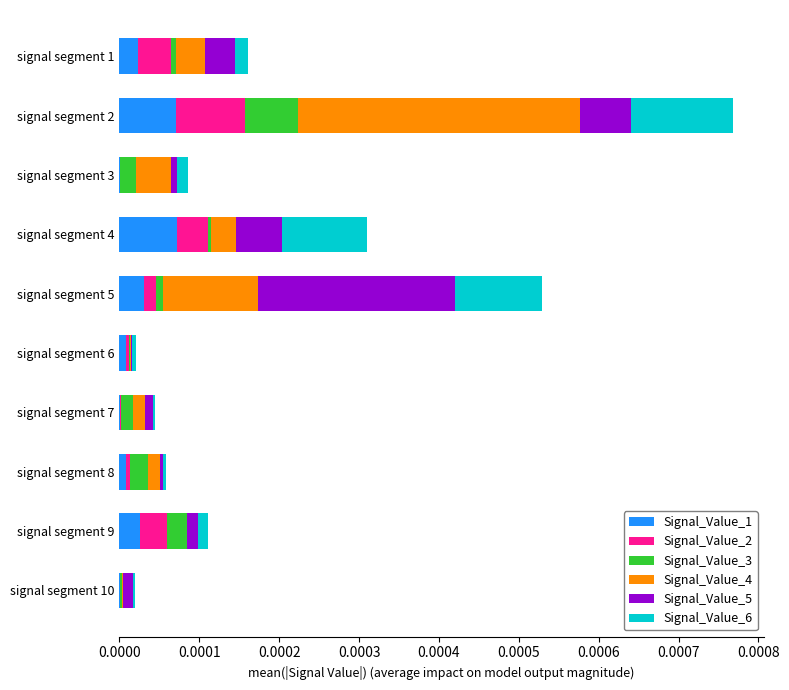

At which category is the sum across all series the highest?

signal segment 2